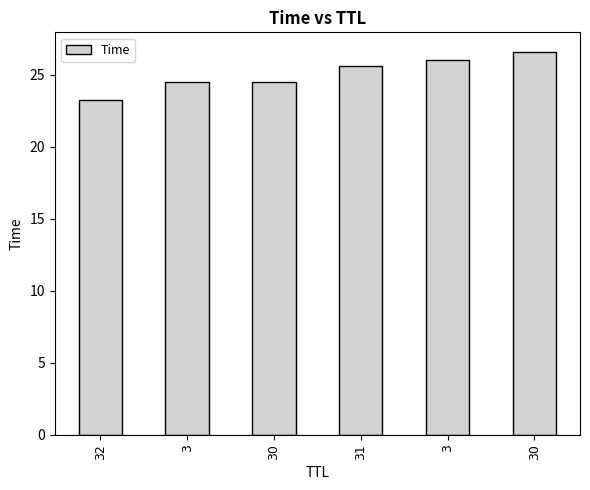

Rank the categories by value from lowest to highest.

32, 3, 30, 31, 3, 30